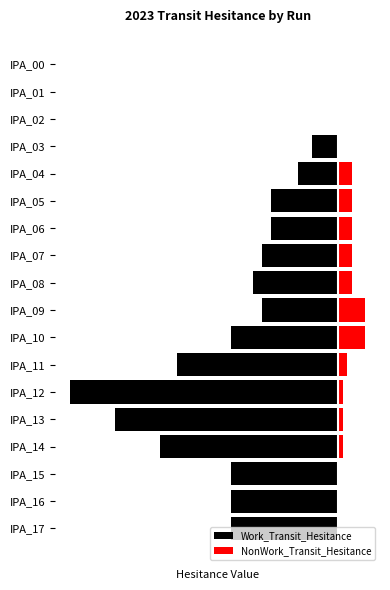

Is the value of Work_Transit_Hesitance at 0 greater than the value of NonWork_Transit_Hesitance at 7?

No